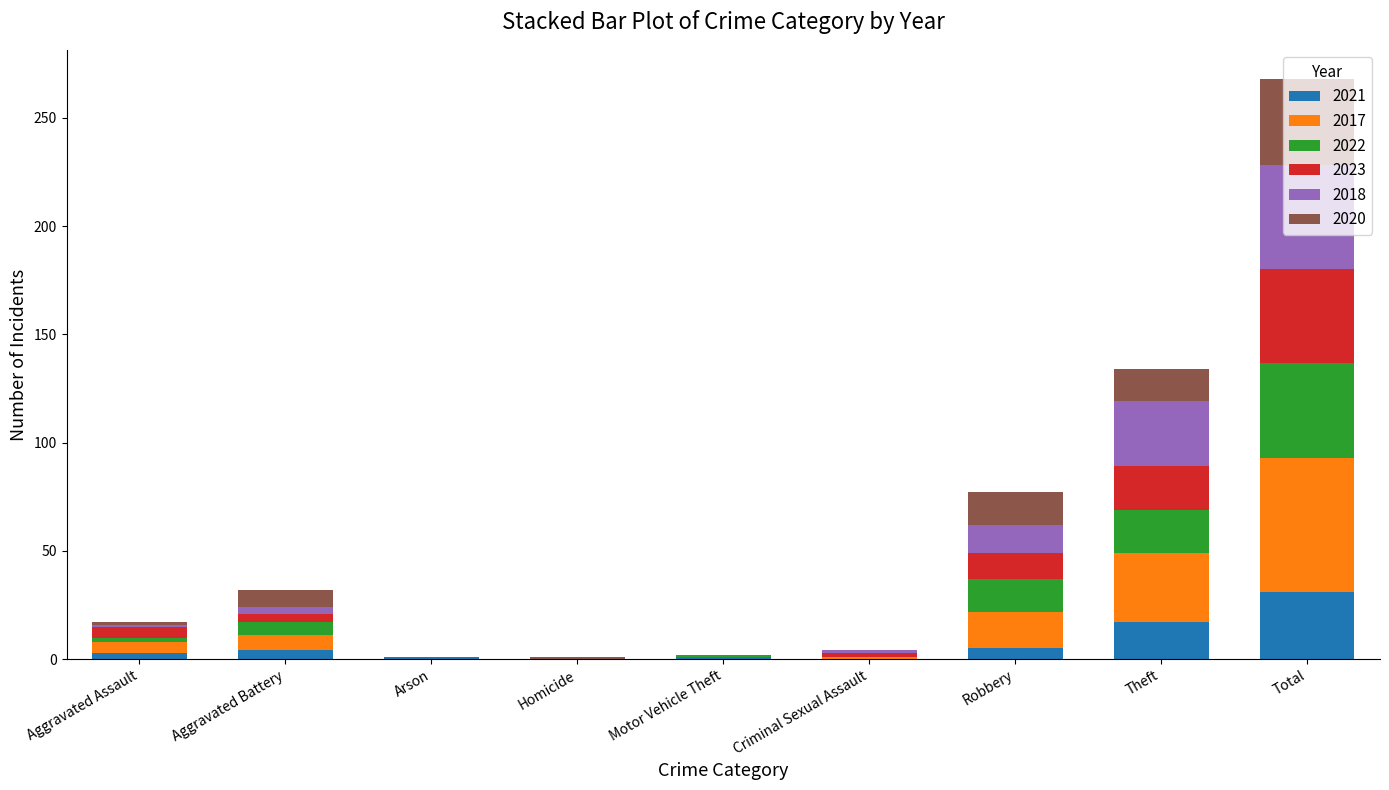

At which category is the sum across all series the highest?

Total